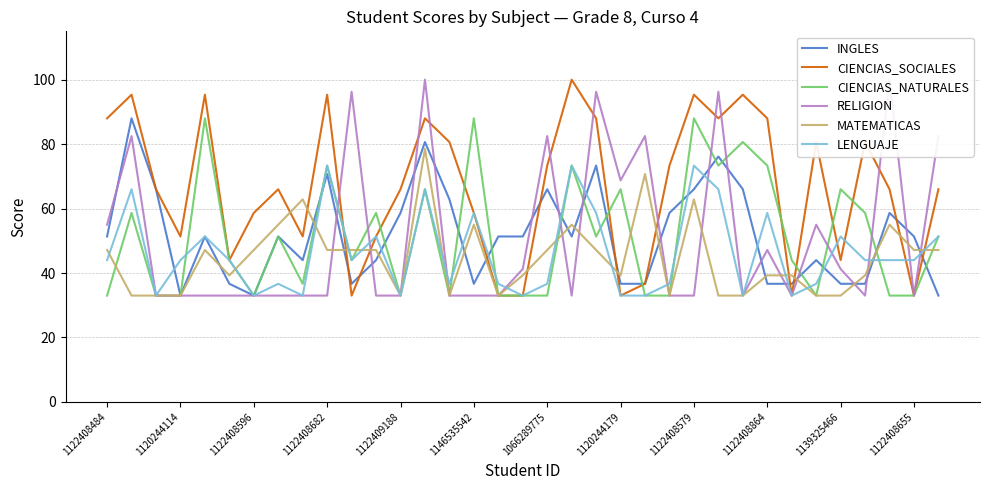

What is the difference between the highest and lowest values at 13?

34.0